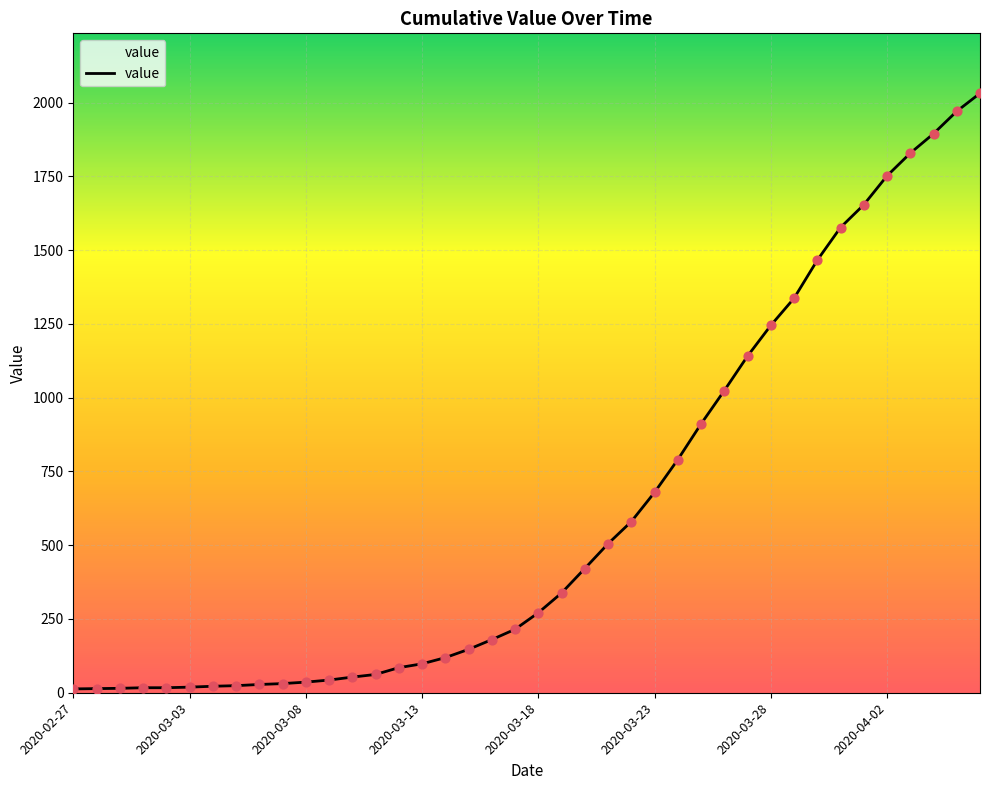

What is the greatest value displayed?

2032